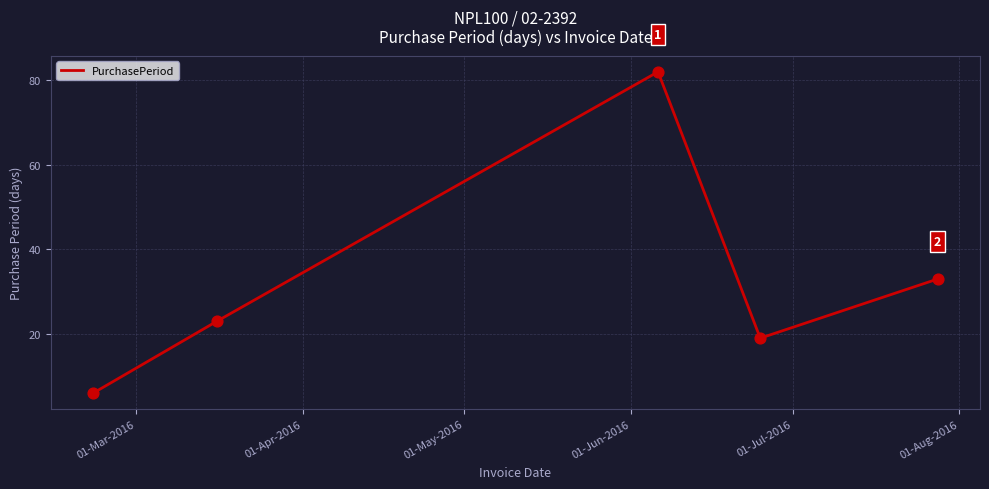

What is the minimum value shown in the chart?

6